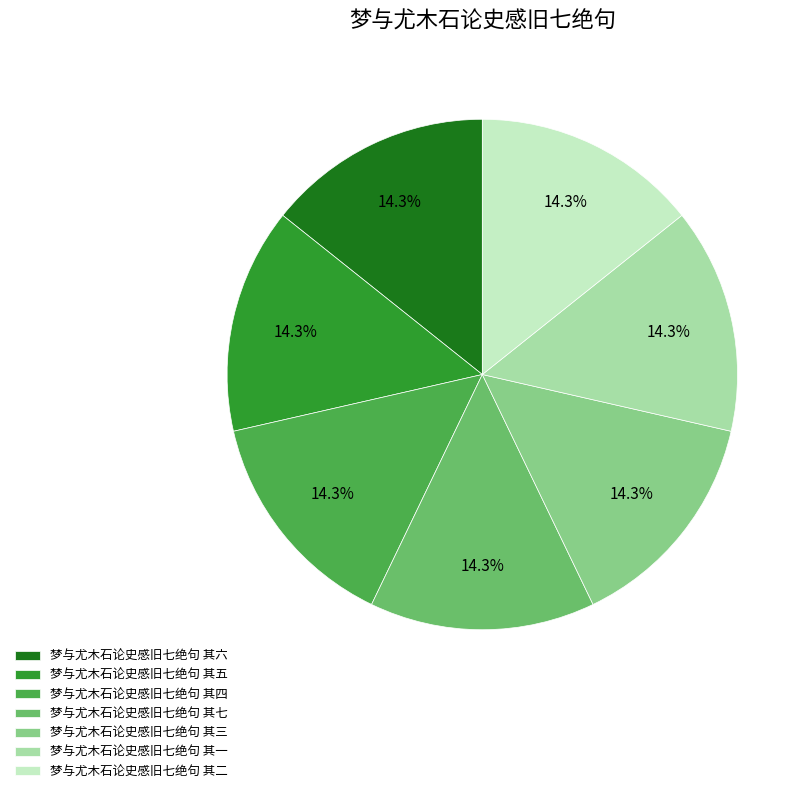

Combined, what portion of the pie is 梦与尤木石论史感旧七绝句 其六 and 梦与尤木石论史感旧七绝句 其四?

28.6%